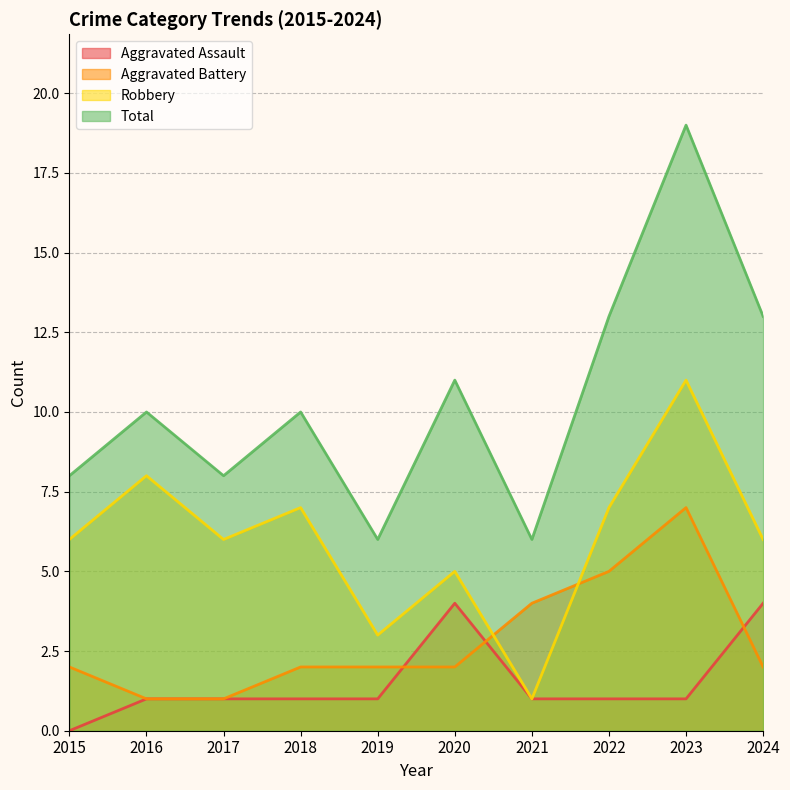

True or false: Robbery and Aggravated Assault intersect in this chart.

False